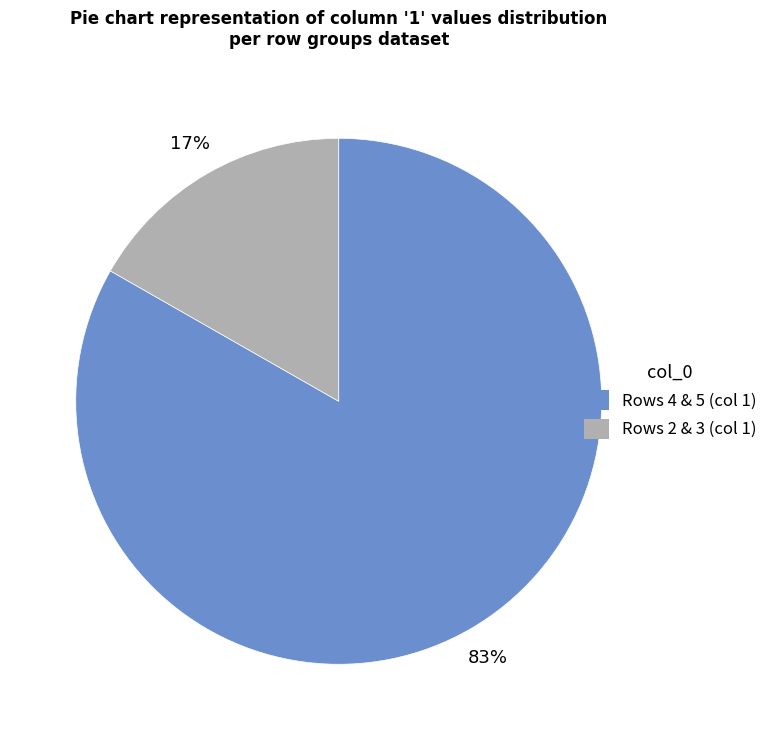

Is there a majority slice in this chart?

Yes